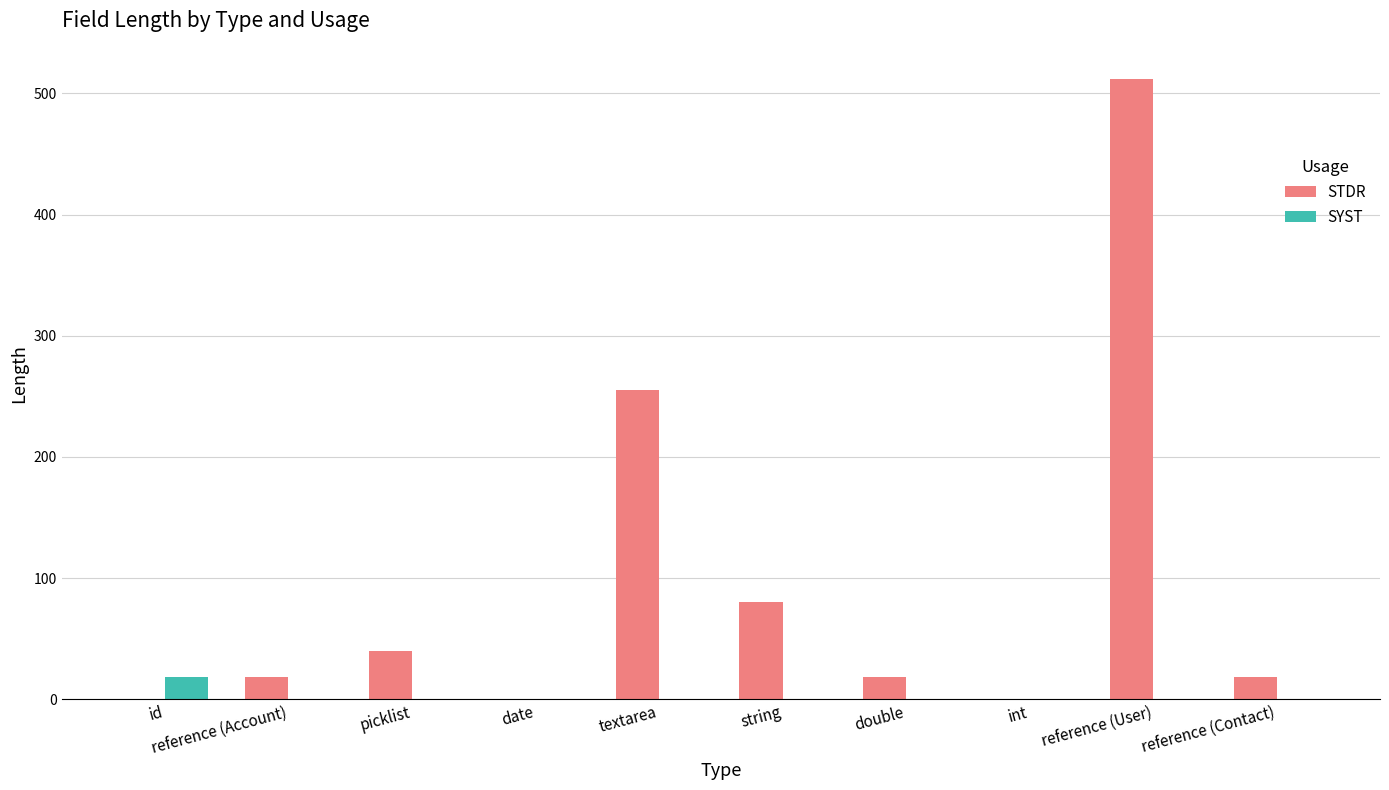

Count the number of data series in this chart.

2